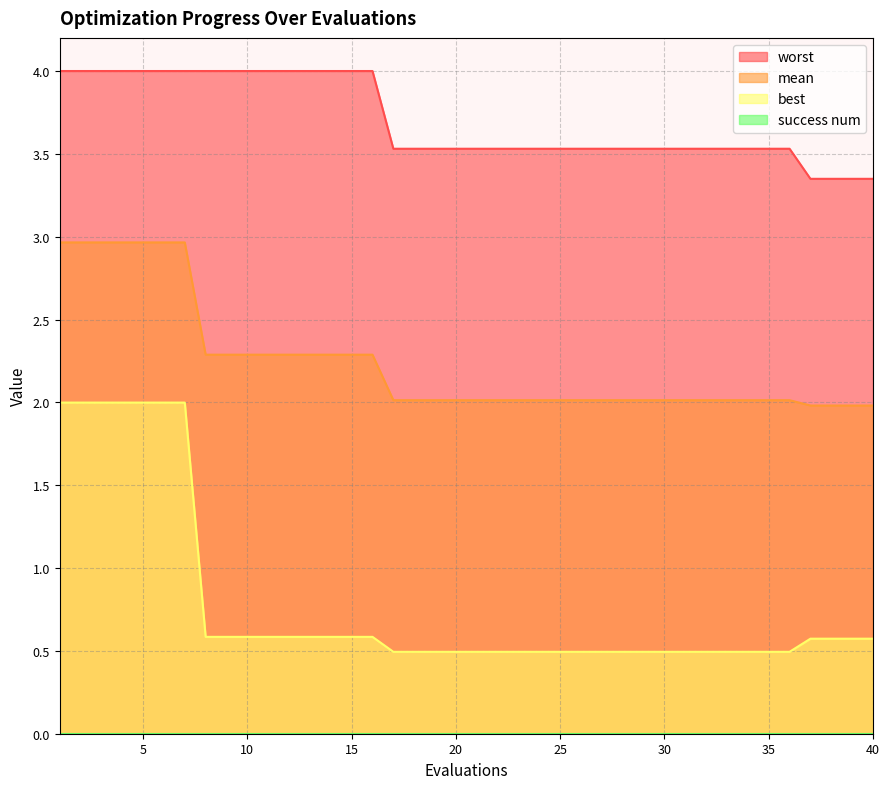

Between 12 and 29, which series saw the biggest shift?

worst